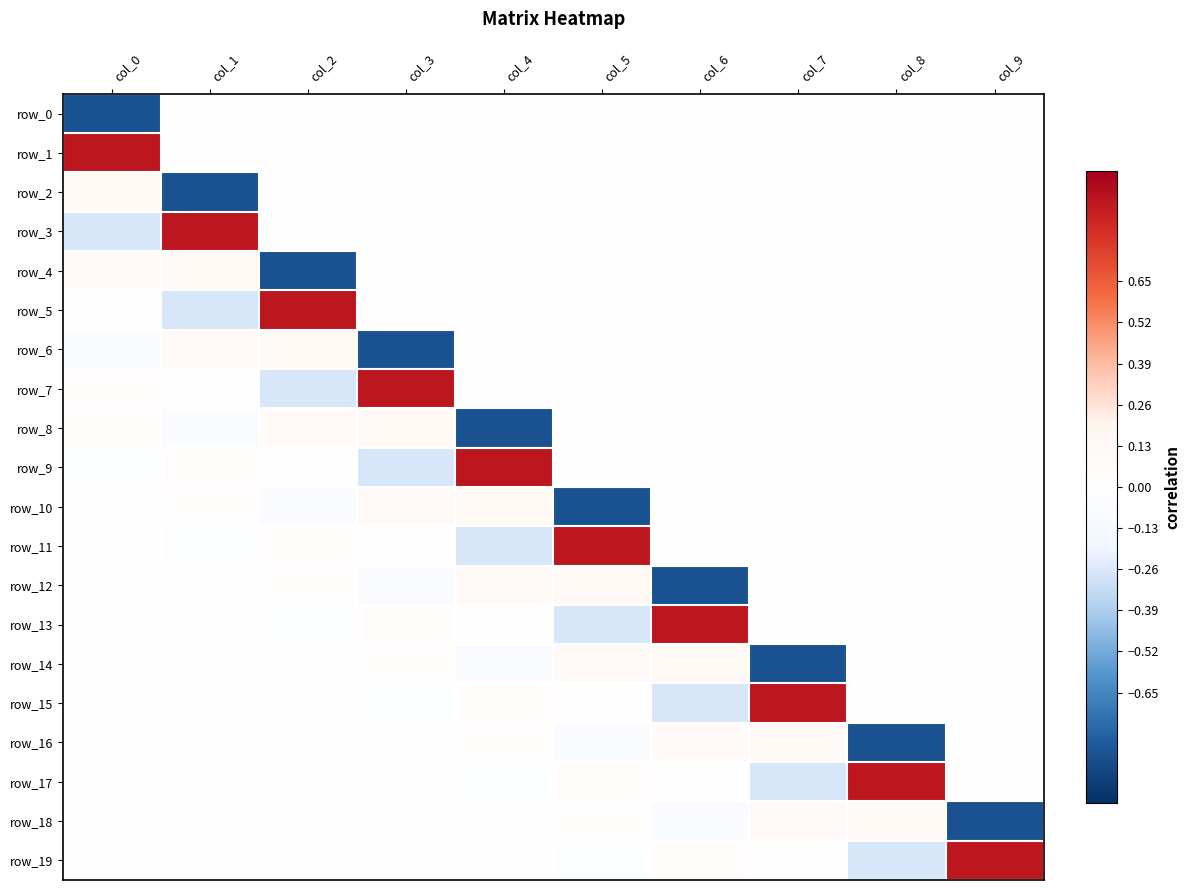

What is the difference between the highest and lowest values at col_5?

1.7